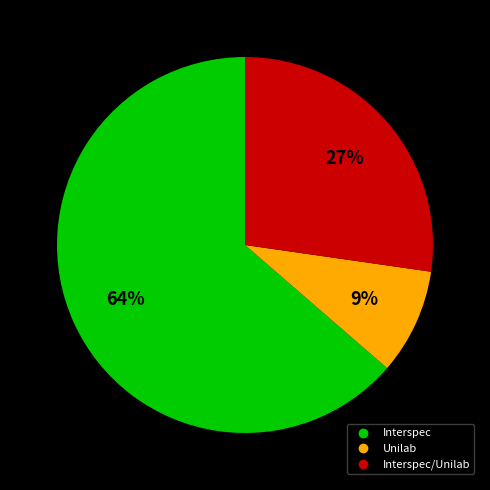

Does any single category account for the majority?

Yes